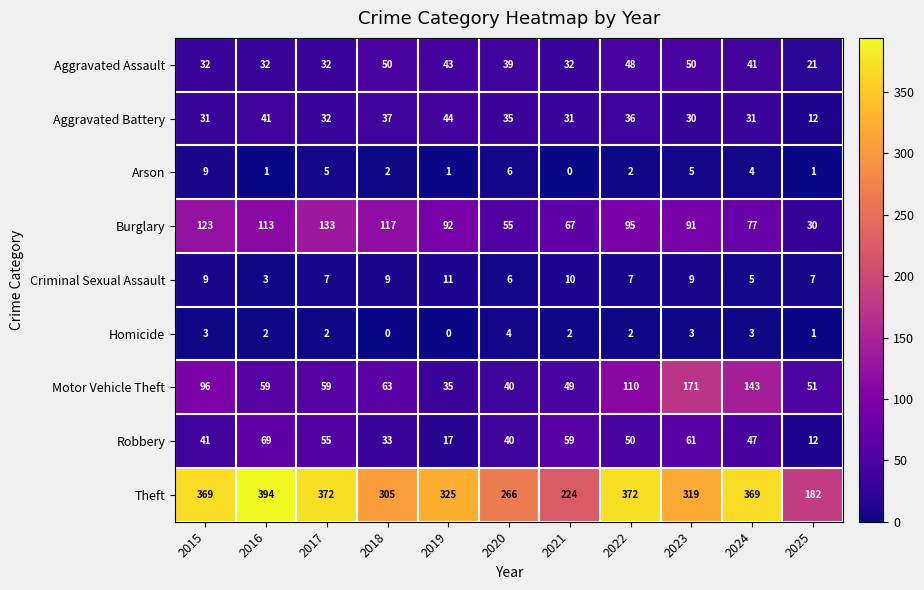

What is the highest value of the Theft series?

394